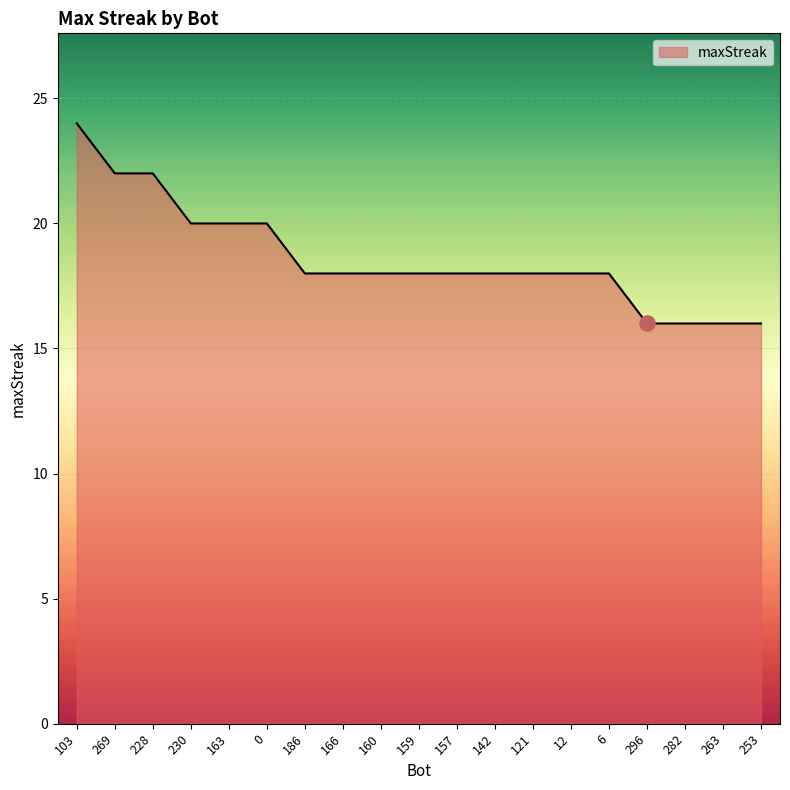

Approximately how many times larger is the value at 230 compared to 142?

1.1